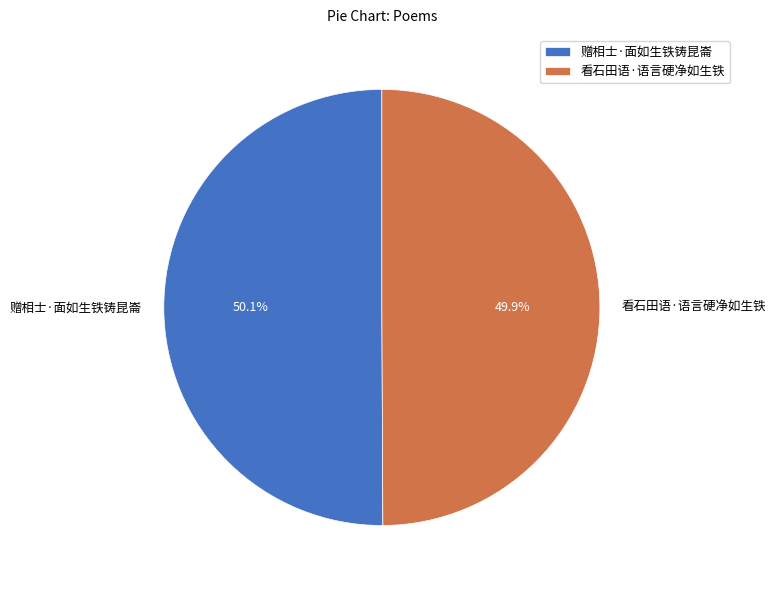

Is it true that 看石田语·语言硬净如生铁 is 57% of the pie?

False